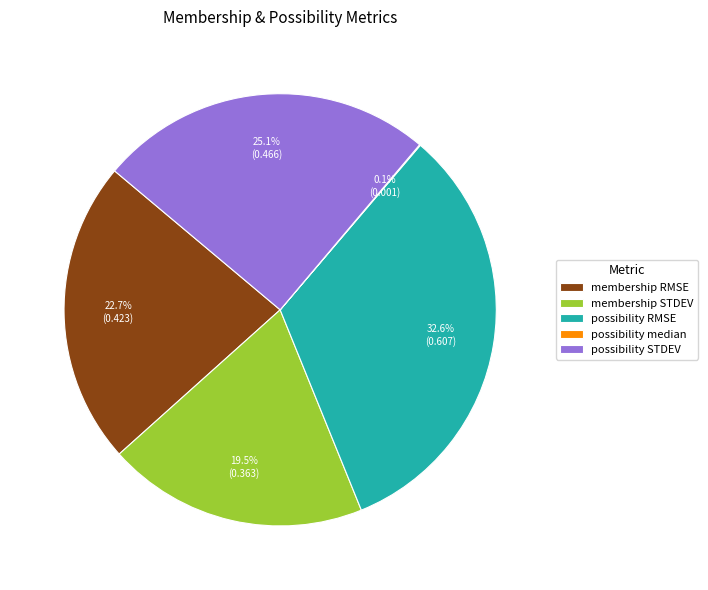

Is possibility RMSE the majority of the pie?

No